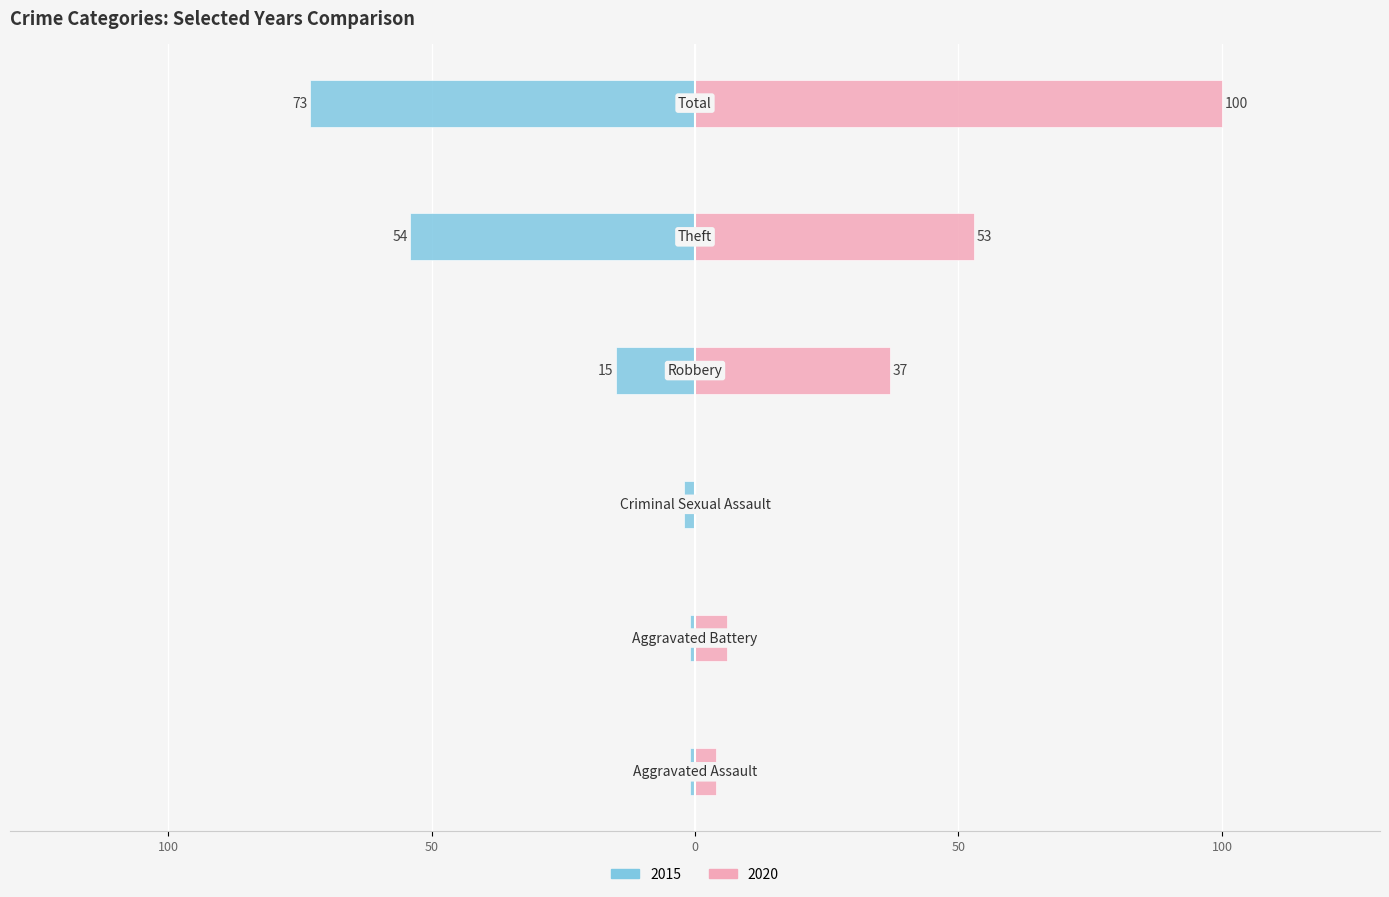

How many bars are there in each group?

2